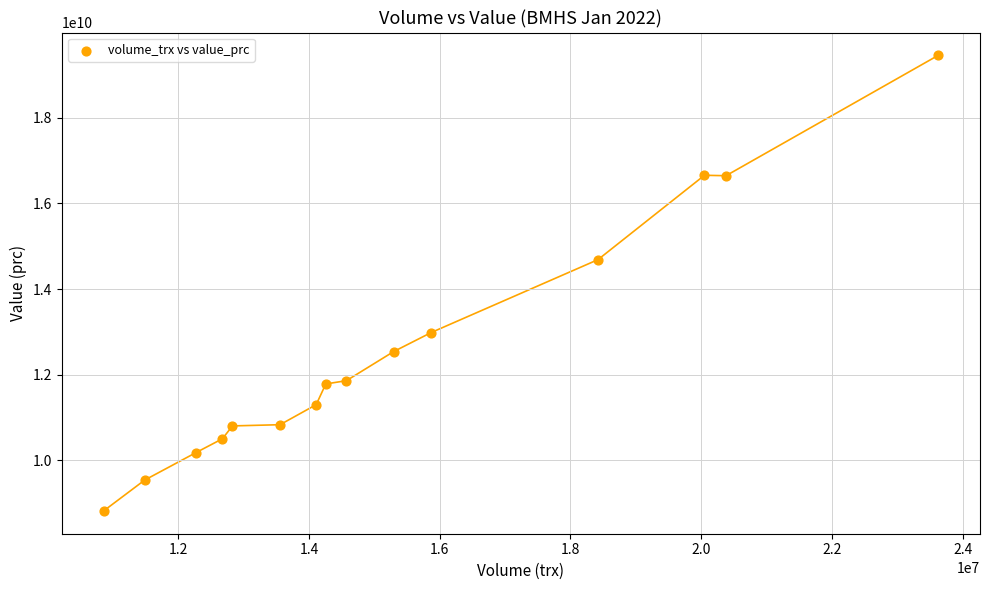

What is the range of Y values (max minus min)?

10637145000